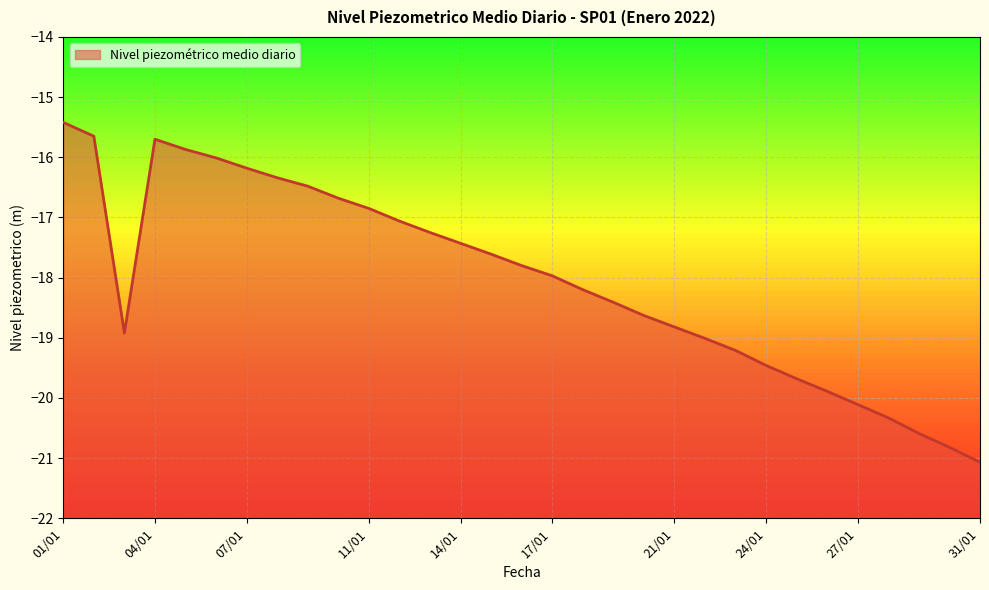

Reading left to right, what are all the values shown in this chart?

-15.4	-15.7	-18.9	-15.7	-15.9	-16.0	-16.2	-16.3	-16.5	-16.7	-16.9	-17.1	-17.2	-17.4	-17.6	-17.8	-18.0	-18.2	-18.4	-18.6	-18.8	-19.0	-19.2	-19.5	-19.7	-19.9	-20.1	-20.3	-20.6	-20.8	-21.1